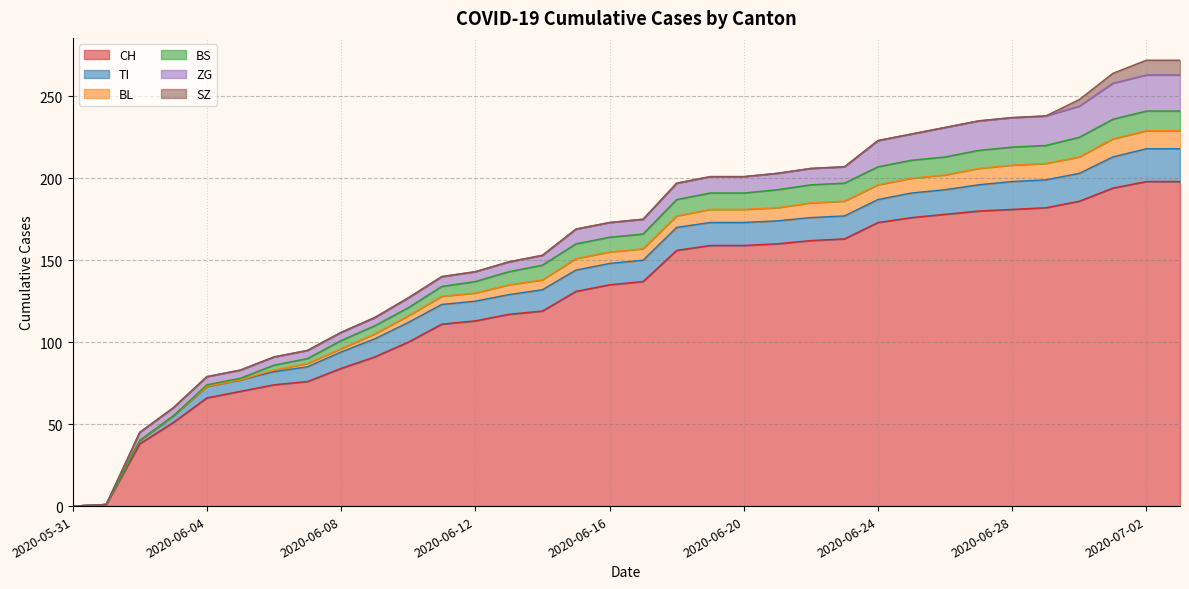

True or false: CH has more than 2 interior local peaks.

False